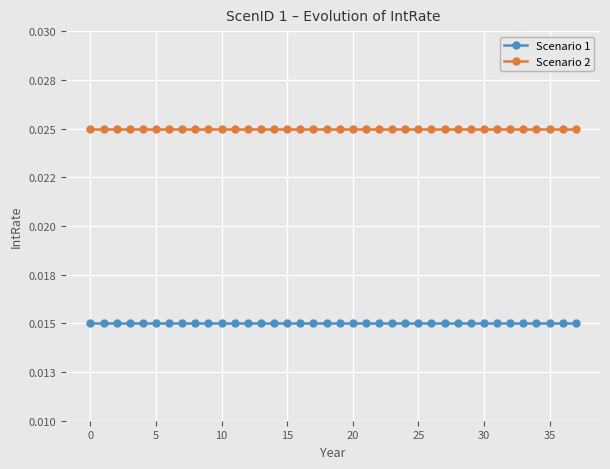

List the series in order of their peak value, lowest first.

Scenario 1, Scenario 2